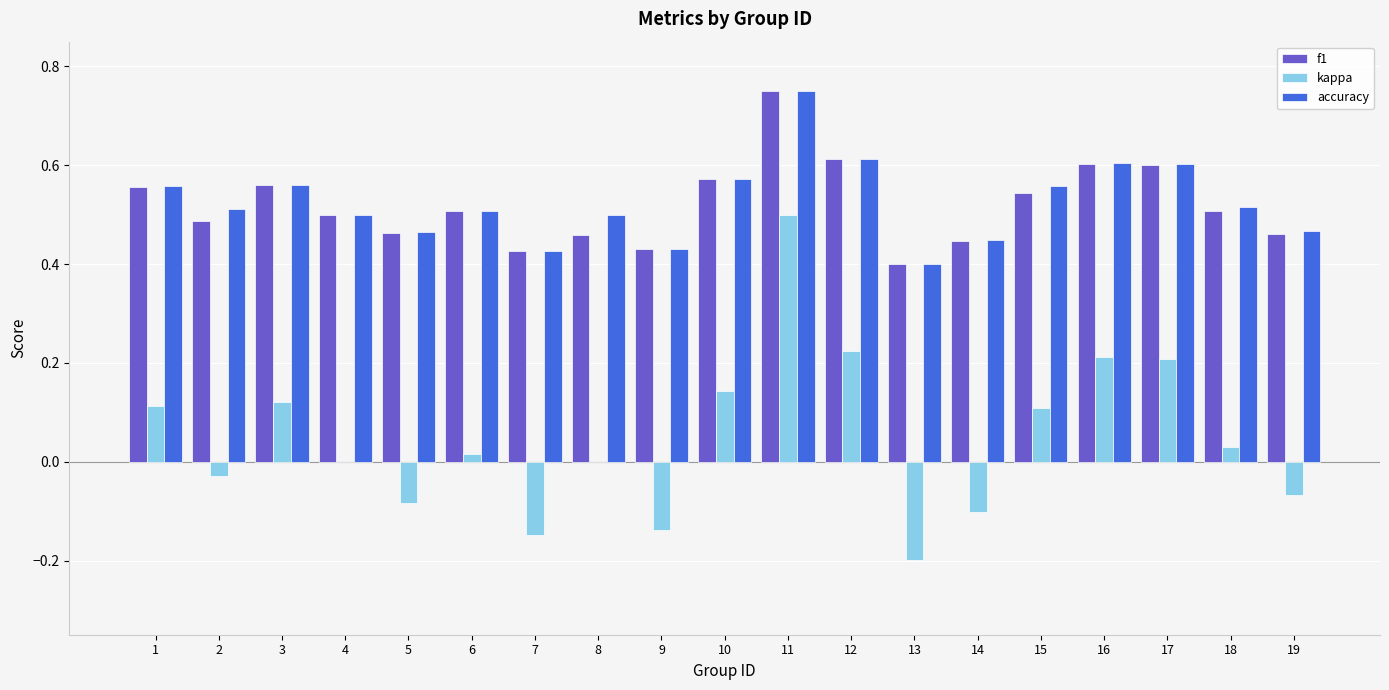

Is the value of kappa at 17 greater than the value of accuracy at 10?

No